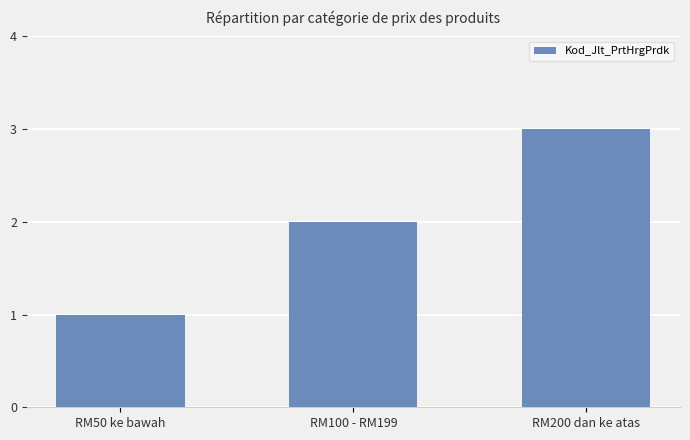

What is the approximate value at RM200 dan ke atas?

3